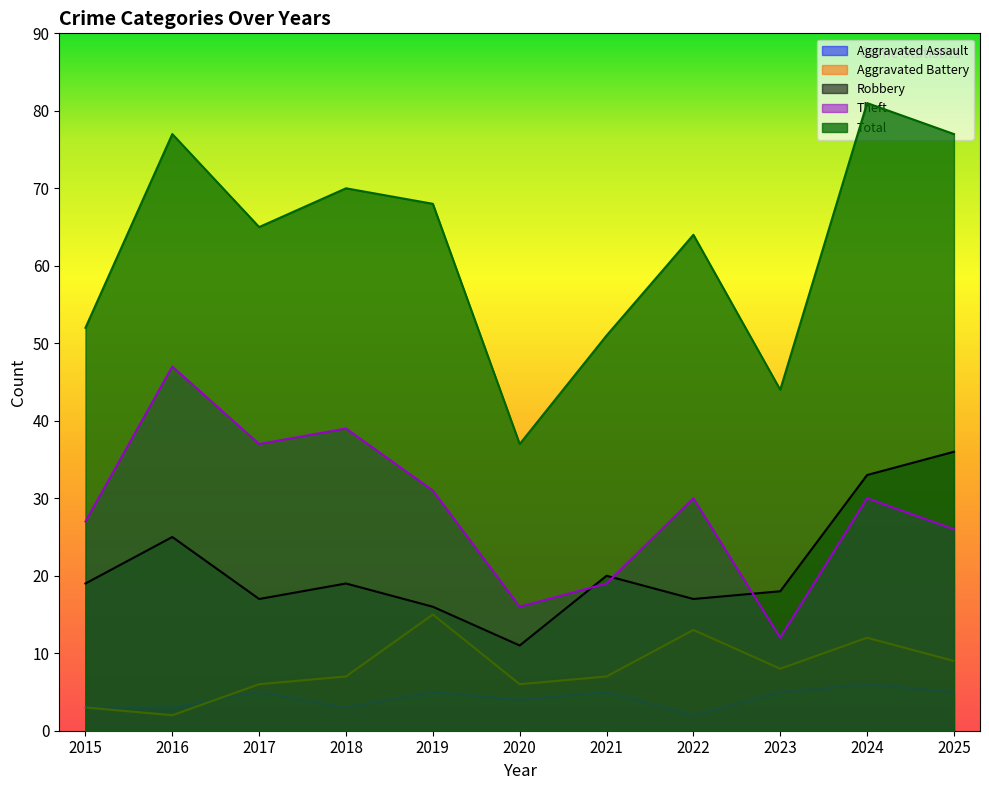

True or false: Aggravated Battery has more than 2 interior local peaks.

True